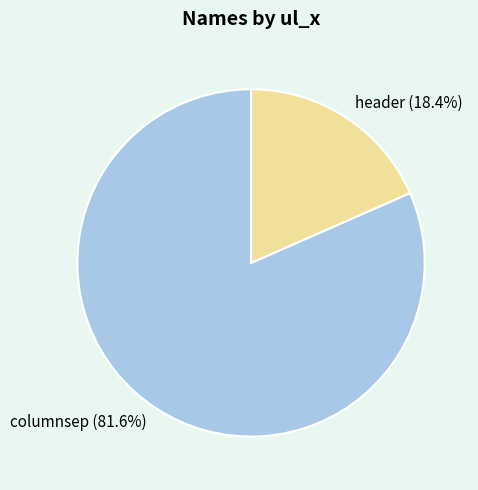

Which has a higher value, columnsep or header?

columnsep